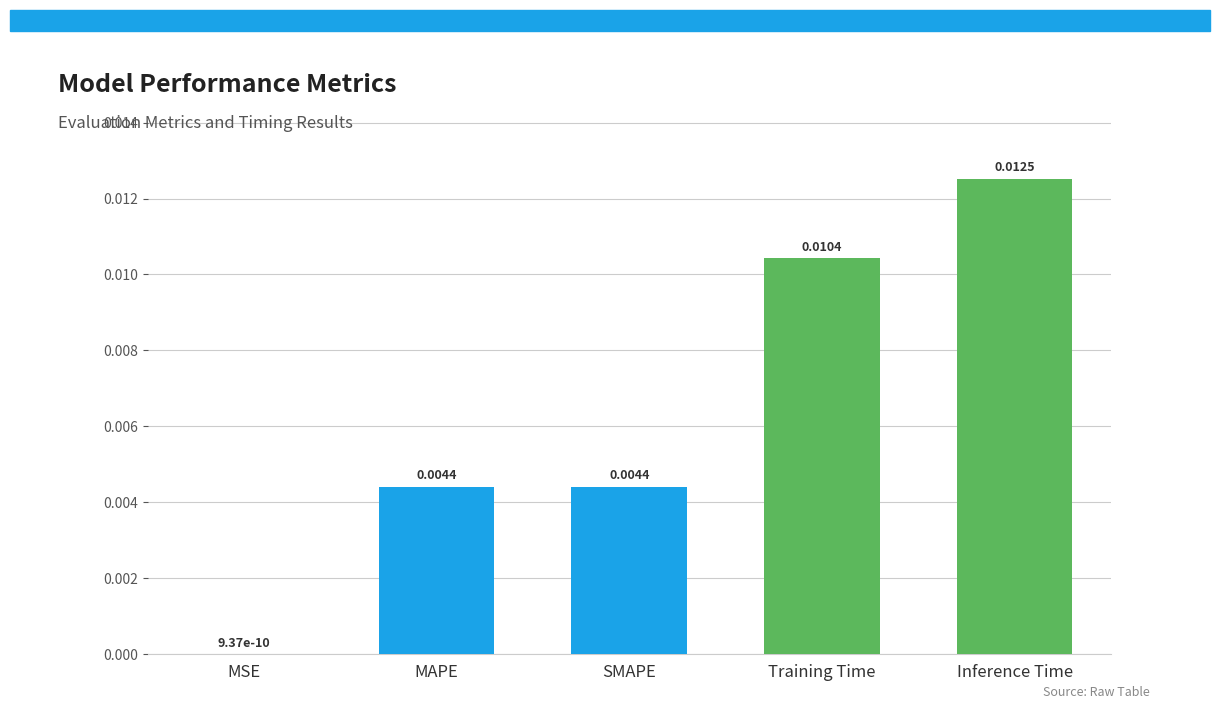

Where is the data nearest to the value 0?

MSE